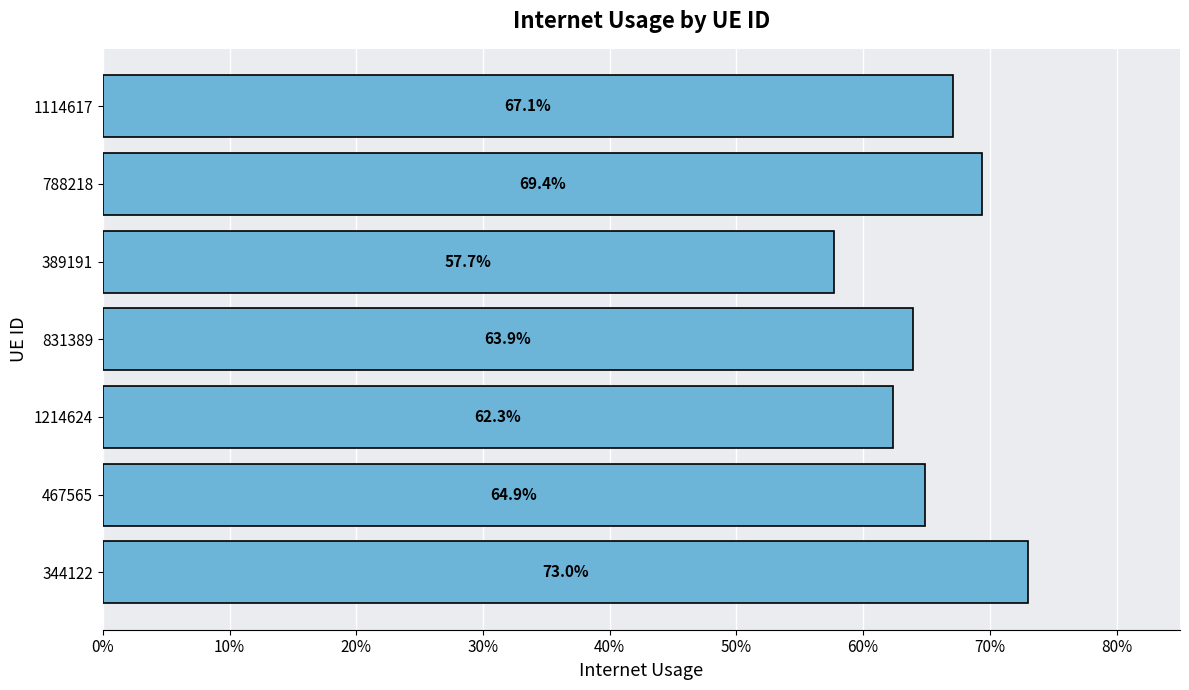

Are the bars horizontal?

Yes